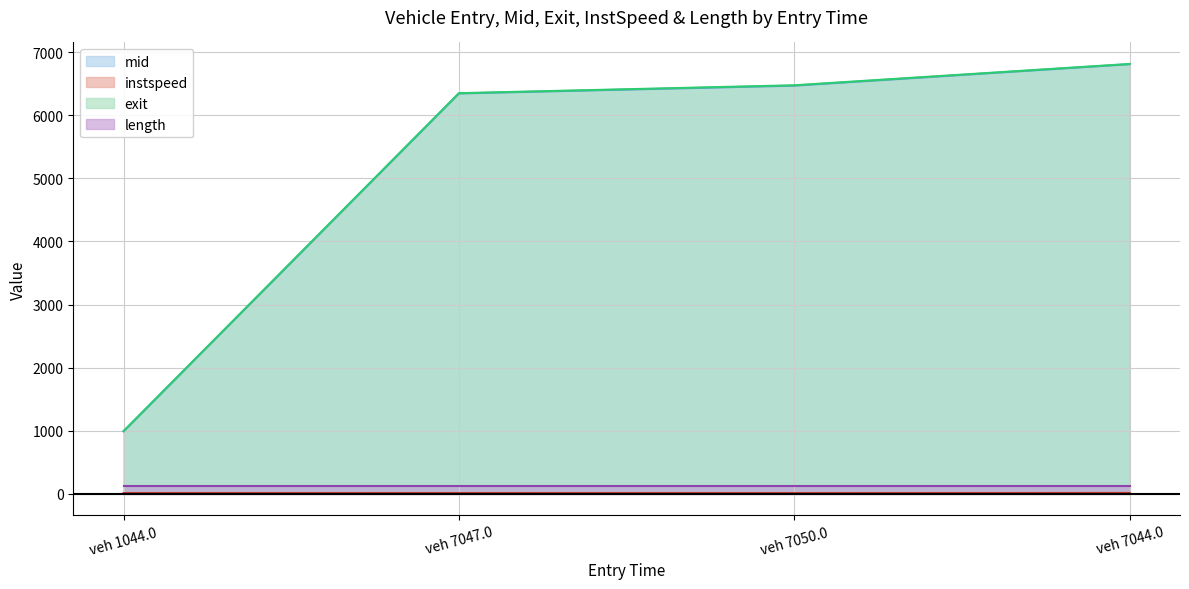

Where is mid nearest to the value 3899?

veh 7047.0